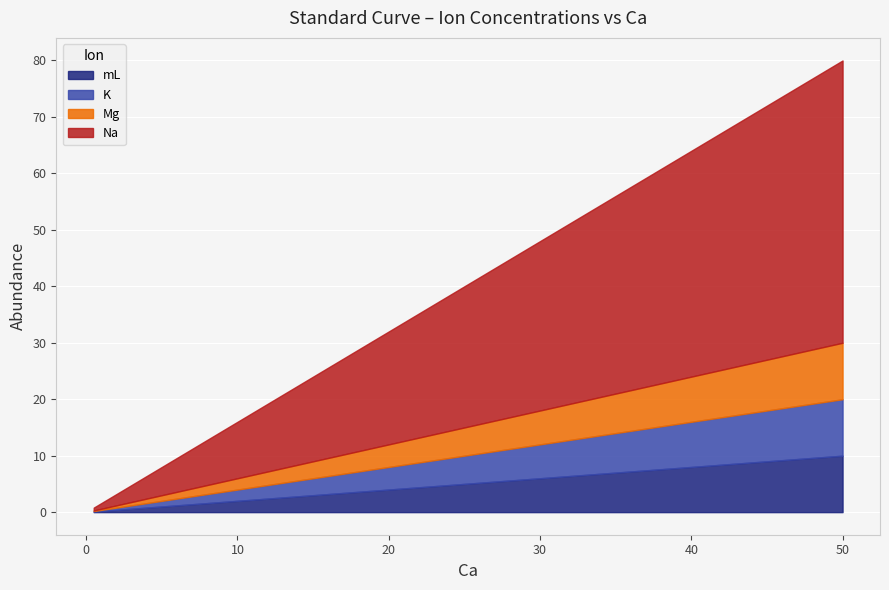

What position from the left is 2?

3